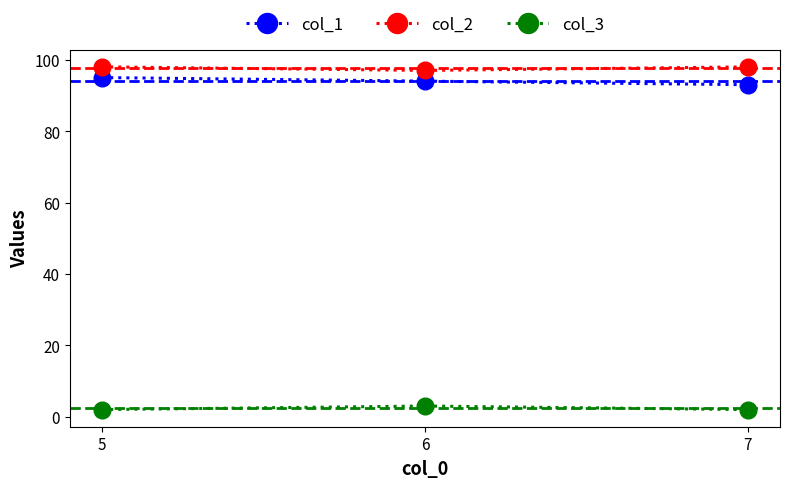

The col_2 series shows 98 at 5. True or false?

True